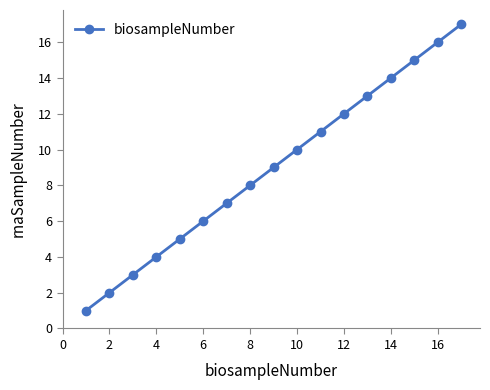

What is the value of the 16th point from the left?

16